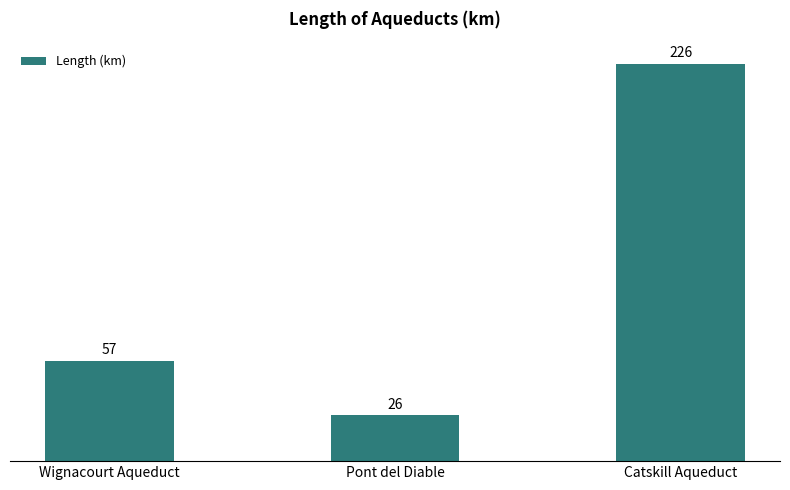

What is the change in value from Wignacourt Aqueduct to Pont del Diable?

-31